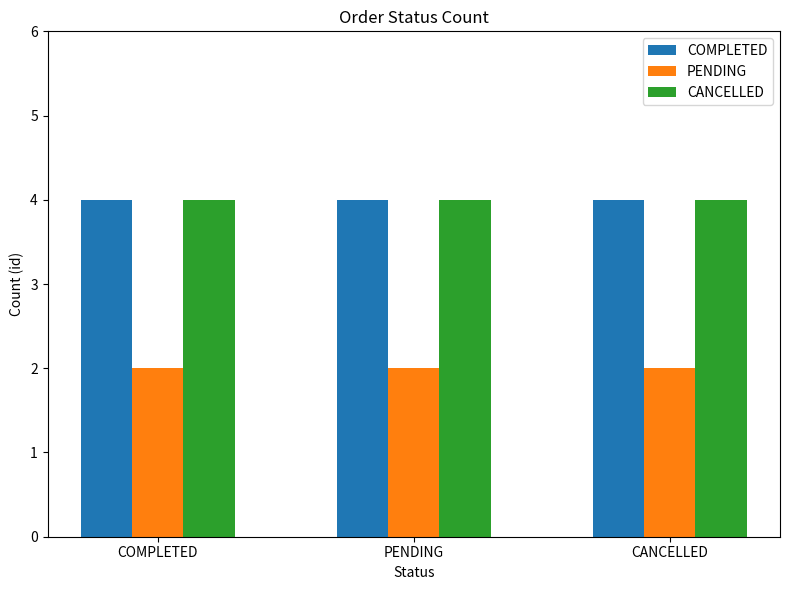

Read the CANCELLED value at PENDING.

4